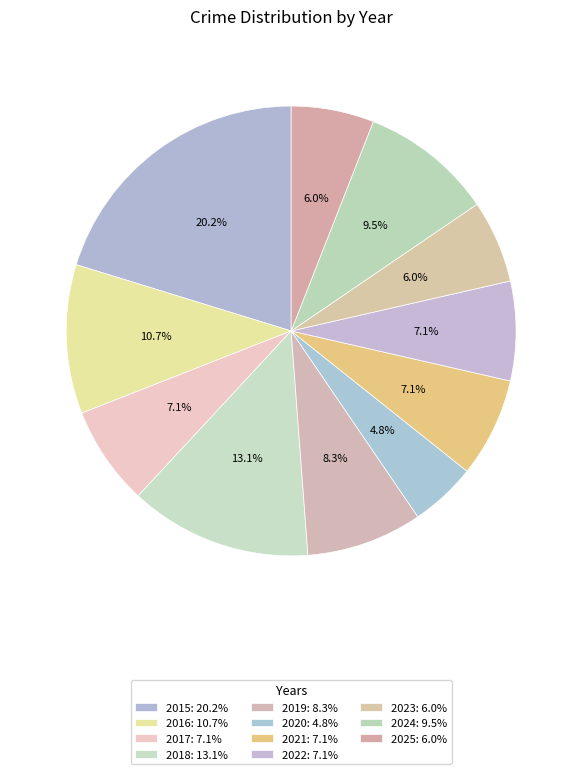

Rank the categories by value from highest to lowest.

2015, 2018, 2016, 2024, 2019, 2017, 2021, 2022, 2023, 2025, 2020